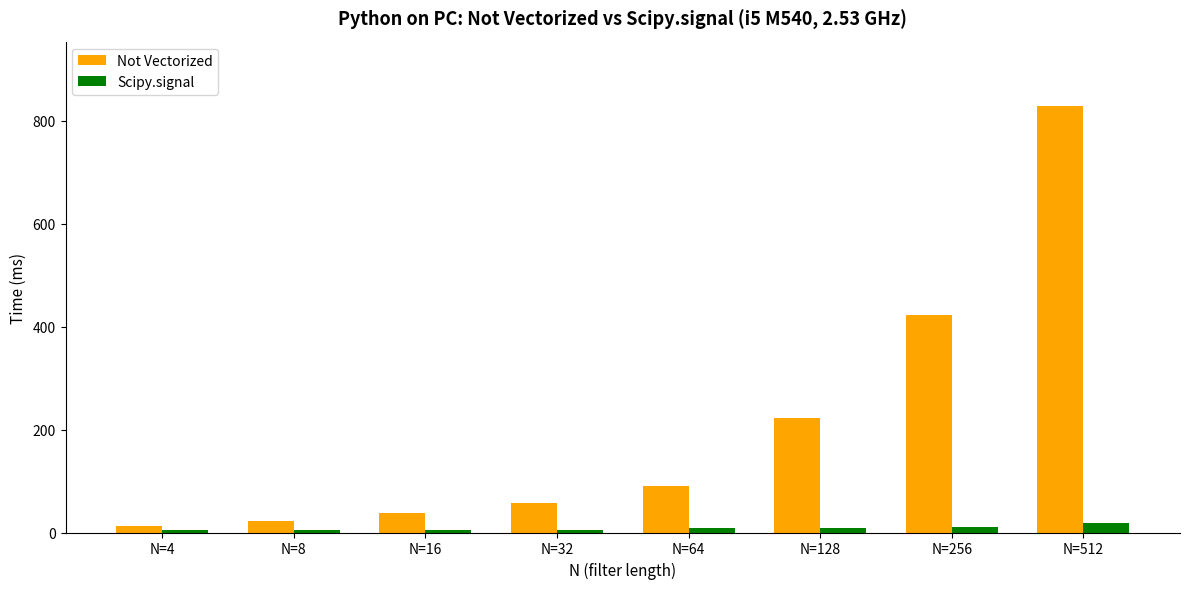

At which label is Not Vectorized closest to 420?

N=256